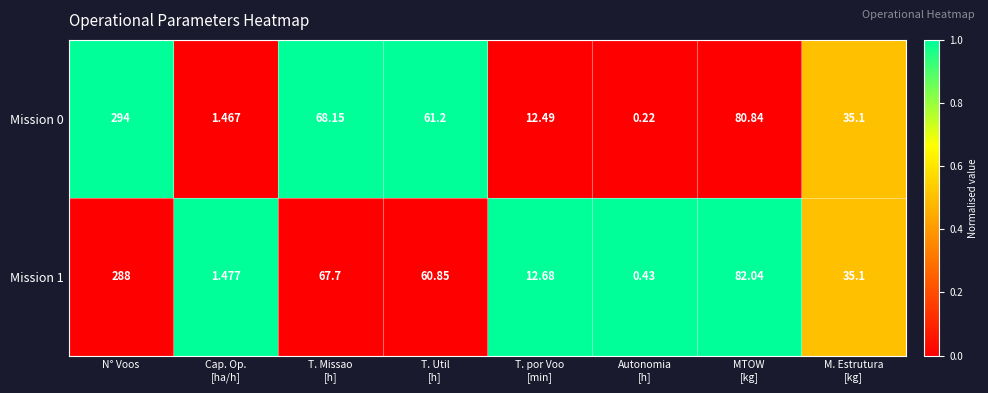

How many distinct data groups are displayed?

2